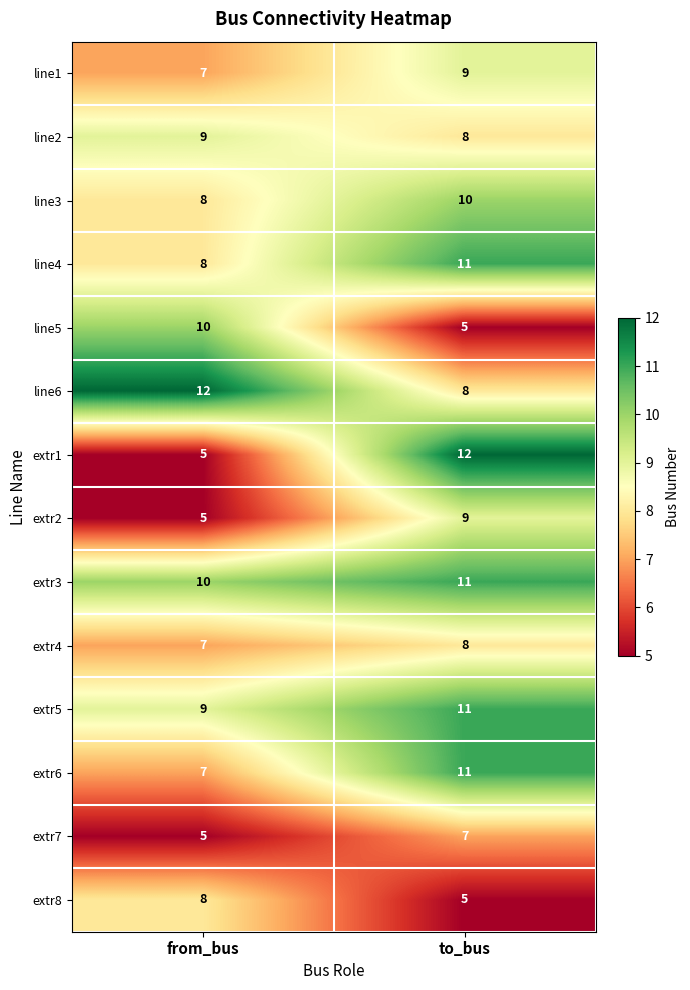

Reading left to right, transcribe all the data shown in this chart.

line1: 7	9
line2: 9	8
line3: 8	10
line4: 8	11
line5: 10	5
line6: 12	8
extr1: 5	12
extr2: 5	9
extr3: 10	11
extr4: 7	8
extr5: 9	11
extr6: 7	11
extr7: 5	7
extr8: 8	5